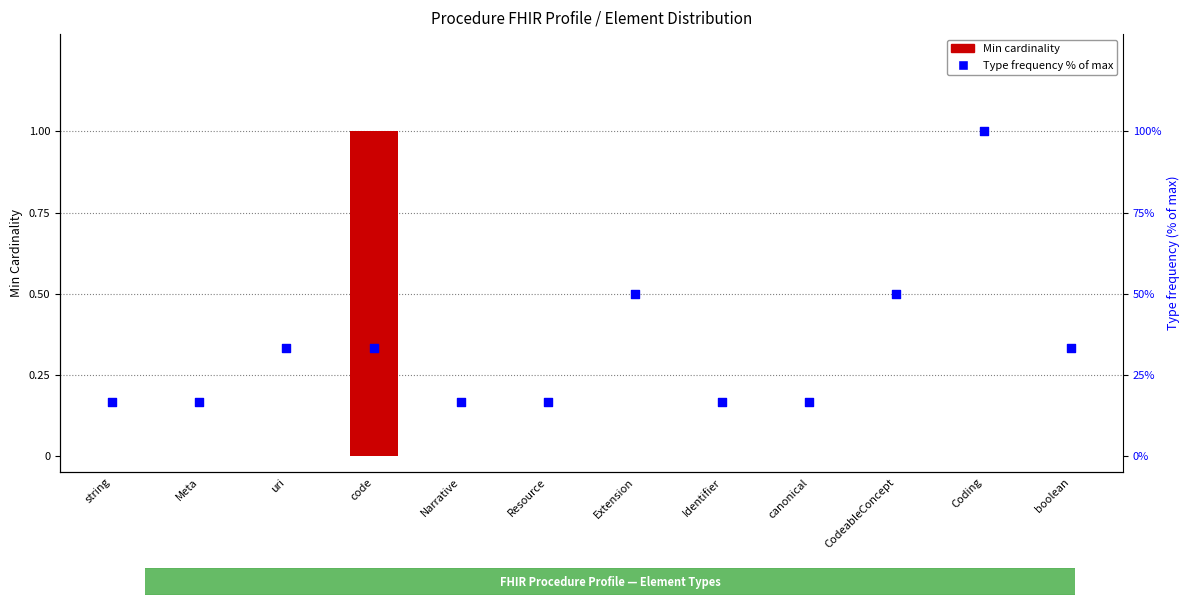

Which series reaches the maximum Y coordinate?

Type frequency % of max